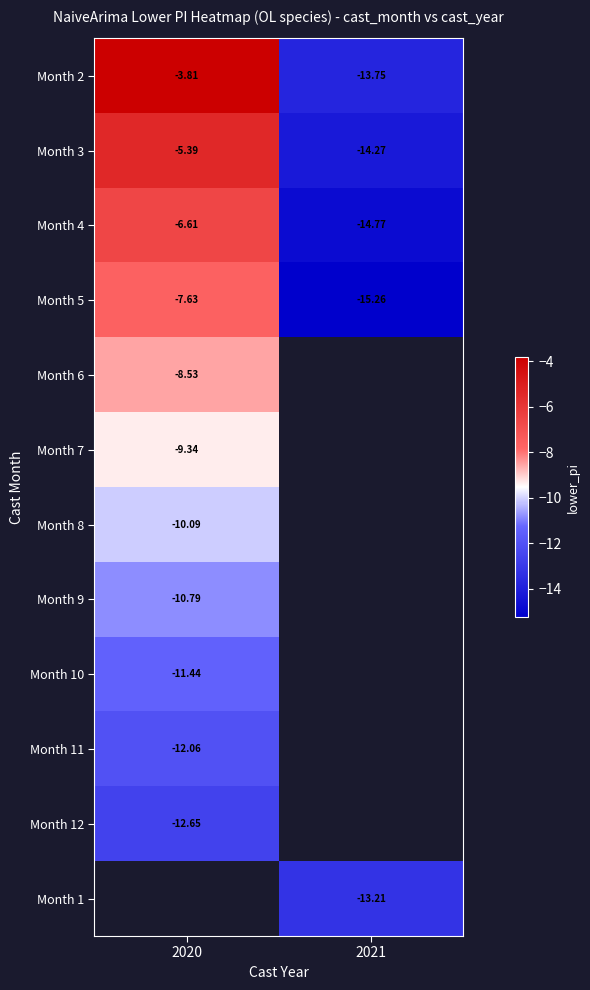

Rank the categories by Month 10 value from highest to lowest.

2020, 2021